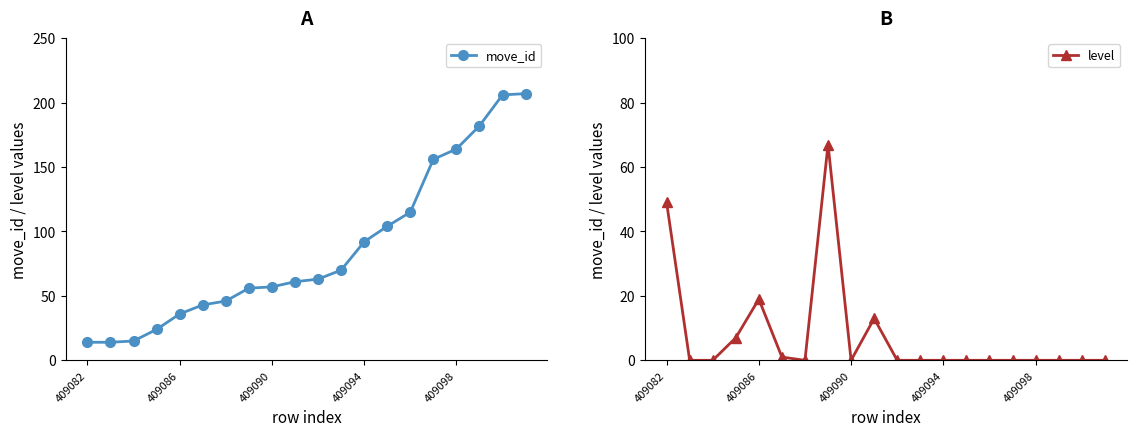

What is the highest value of the move_id series?

207